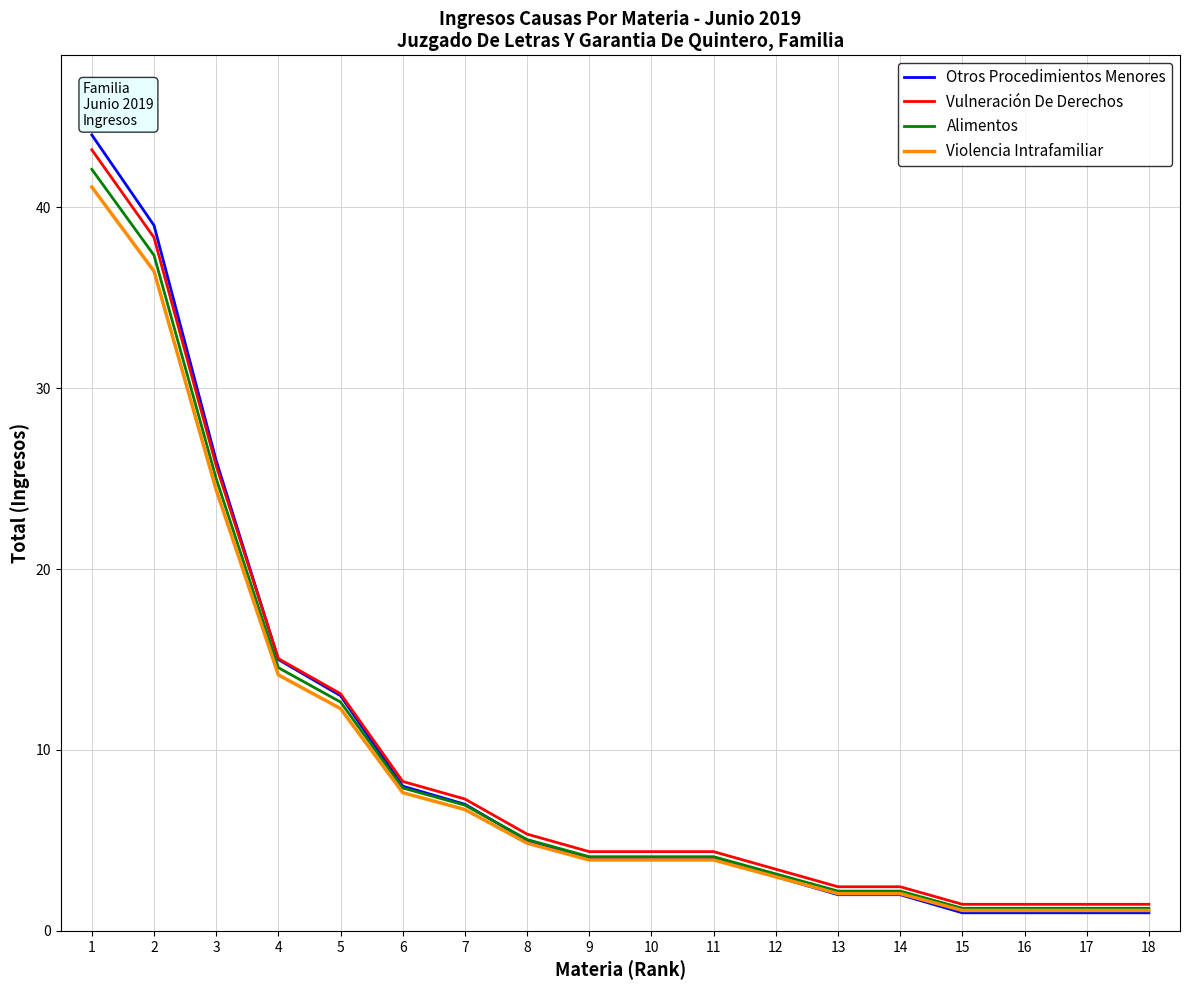

Does the chart display data point markers on the line(s)?

No